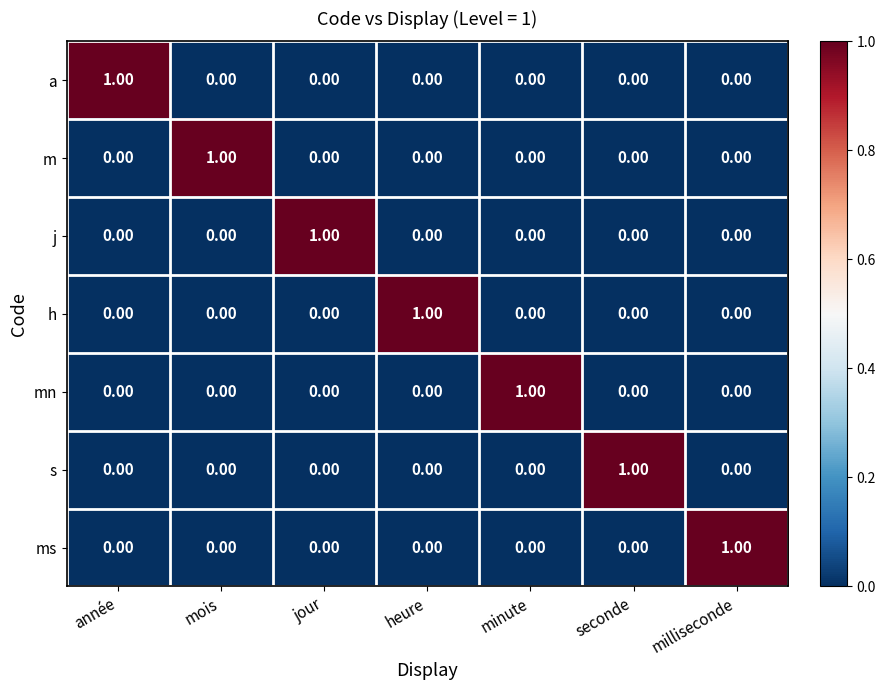

Which category has the highest value in the m series?

mois